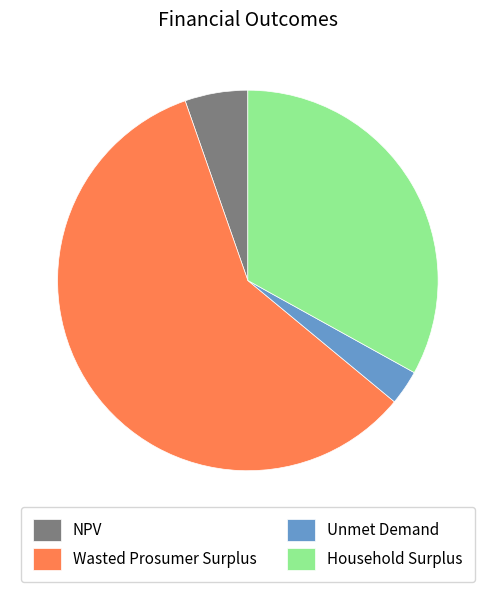

Is the sum of NPV and Unmet Demand greater than half?

No